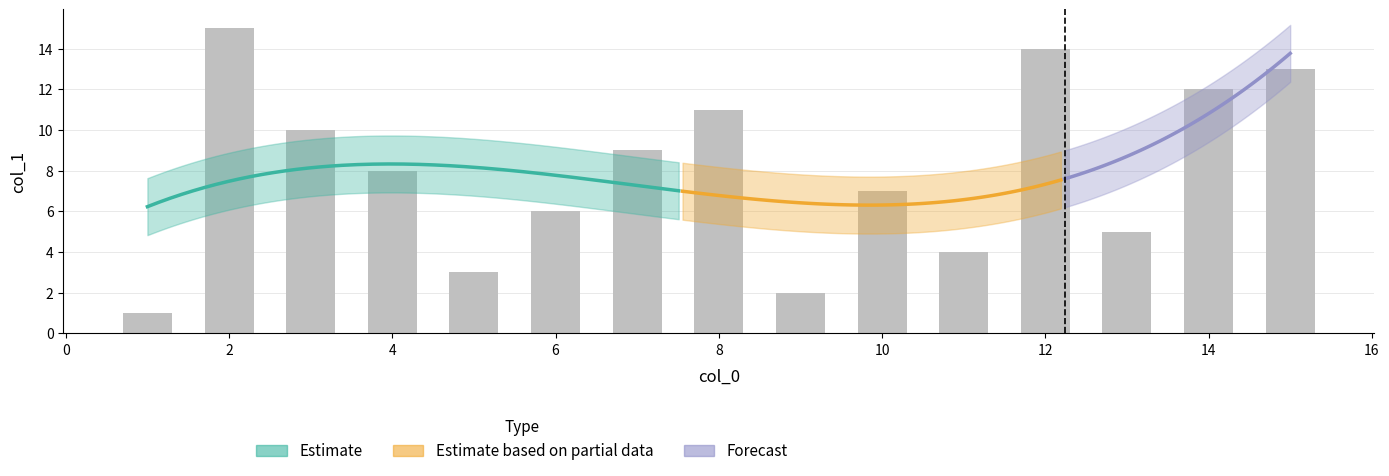

What is the difference between the maximum and minimum values?

14